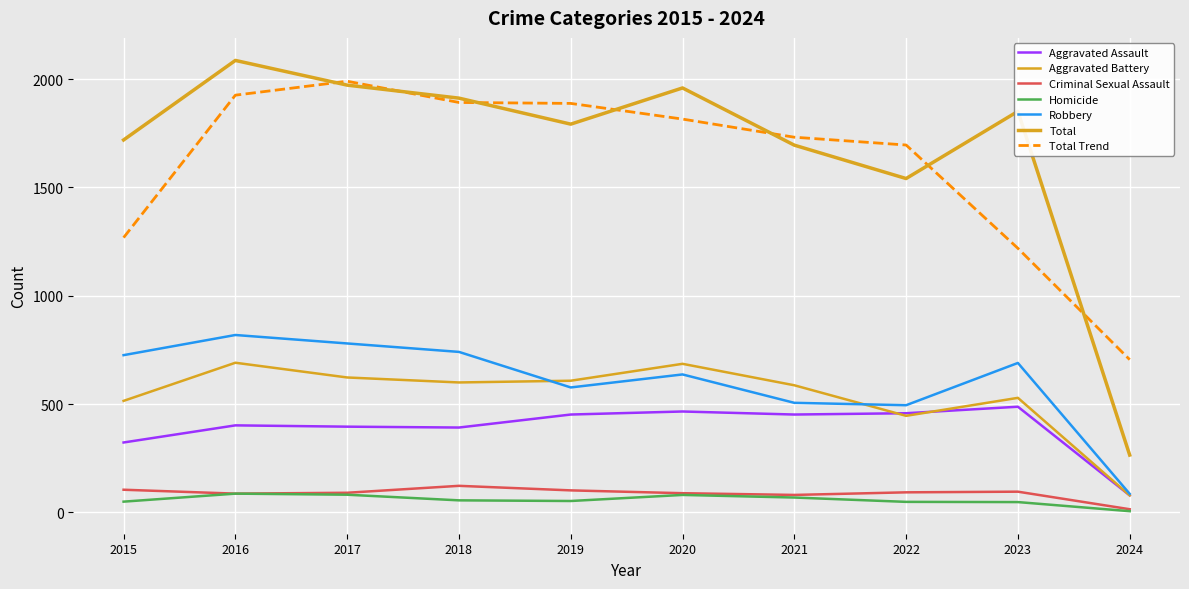

At which label does Robbery reach its minimum?

2024